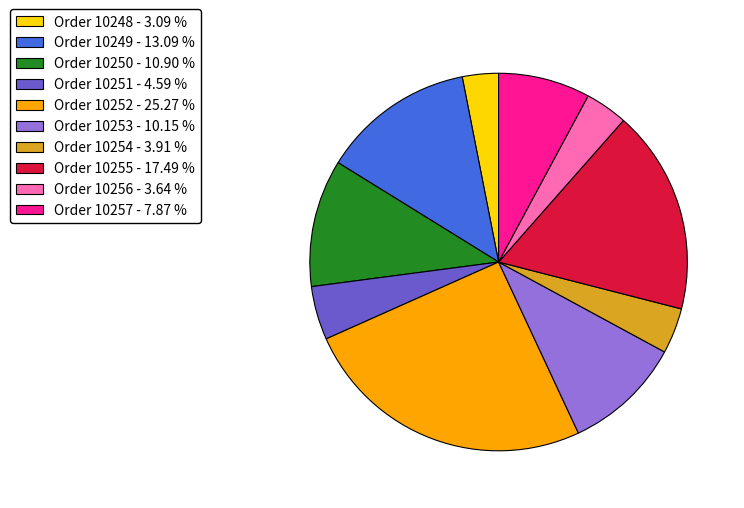

Is there any slice that represents more than half of the pie?

No